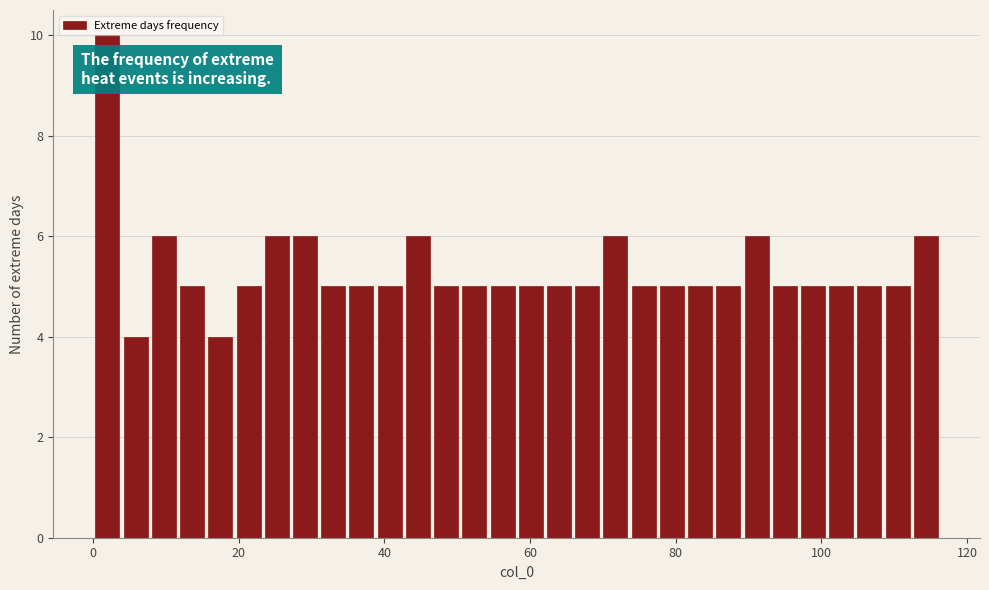

Read against the x-axis, roughly where is the centre of the tallest bar?

2